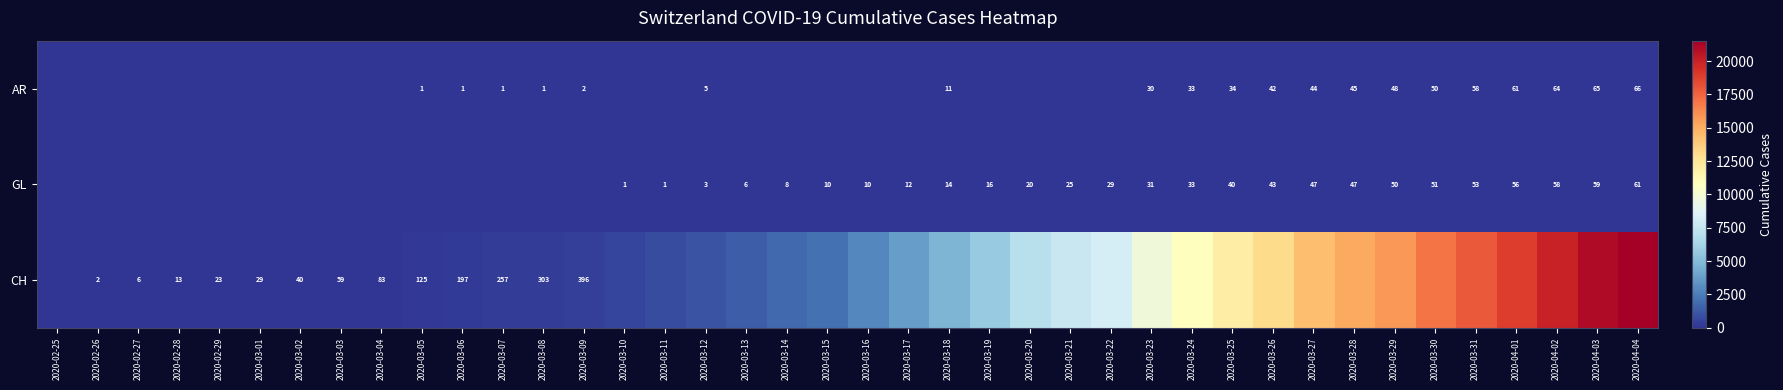

Which category has the lowest value across all series?

2020-02-25